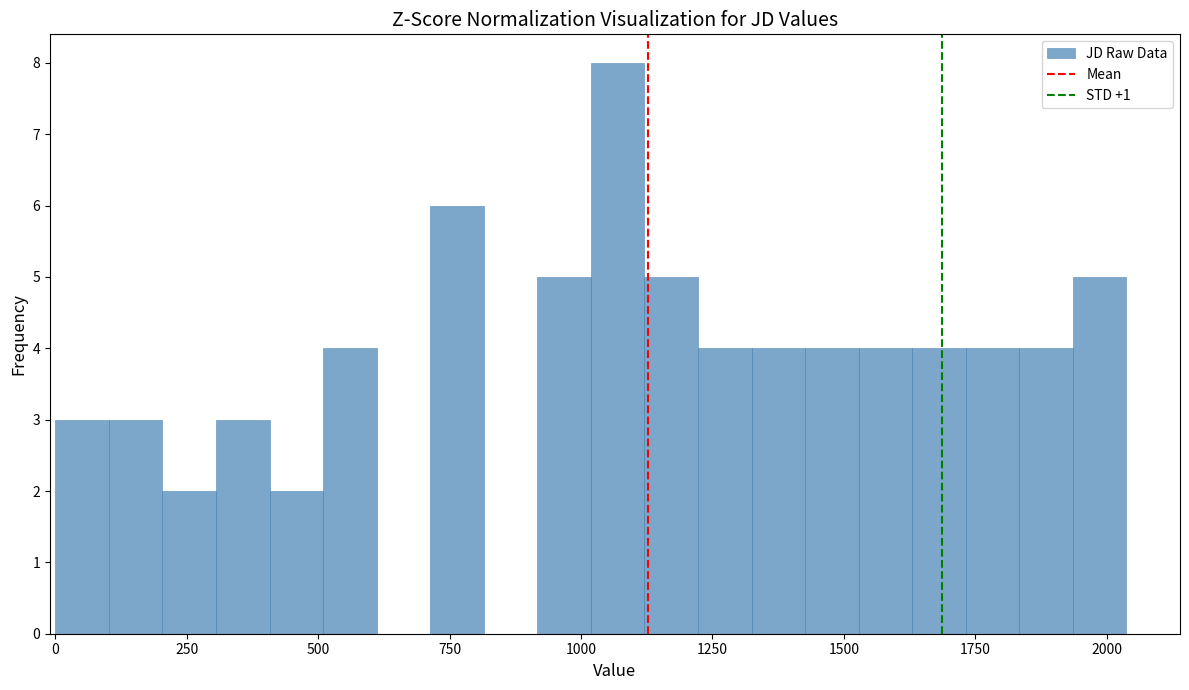

Read against the x-axis, roughly where is the centre of the tallest bar?

1050